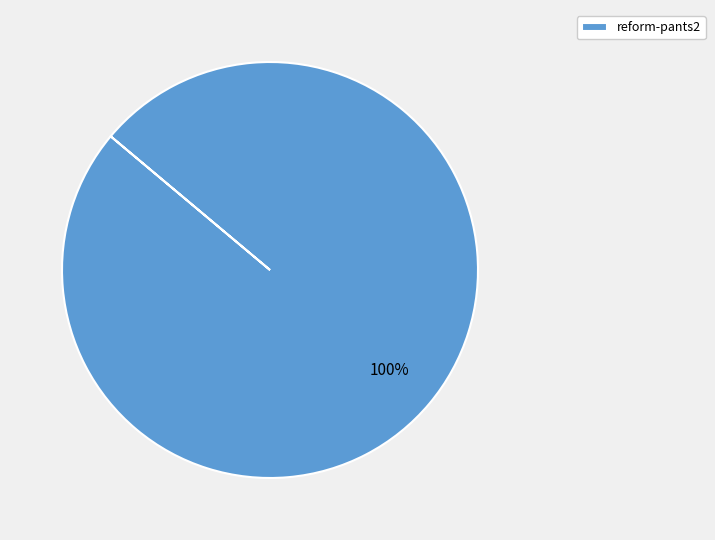

To the nearest percent, what portion does reform-pants2 represent?

100%